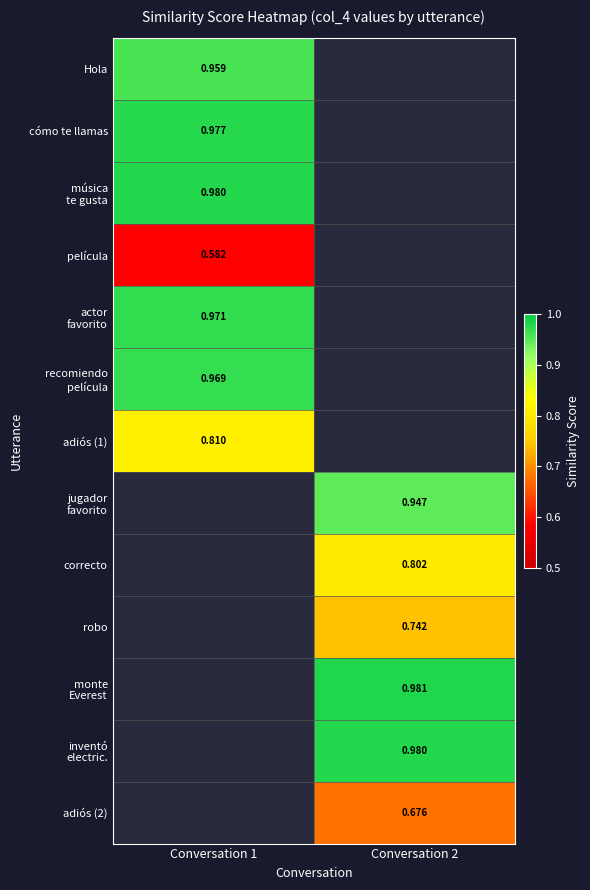

How many positive values does the adiós (1) series have?

1